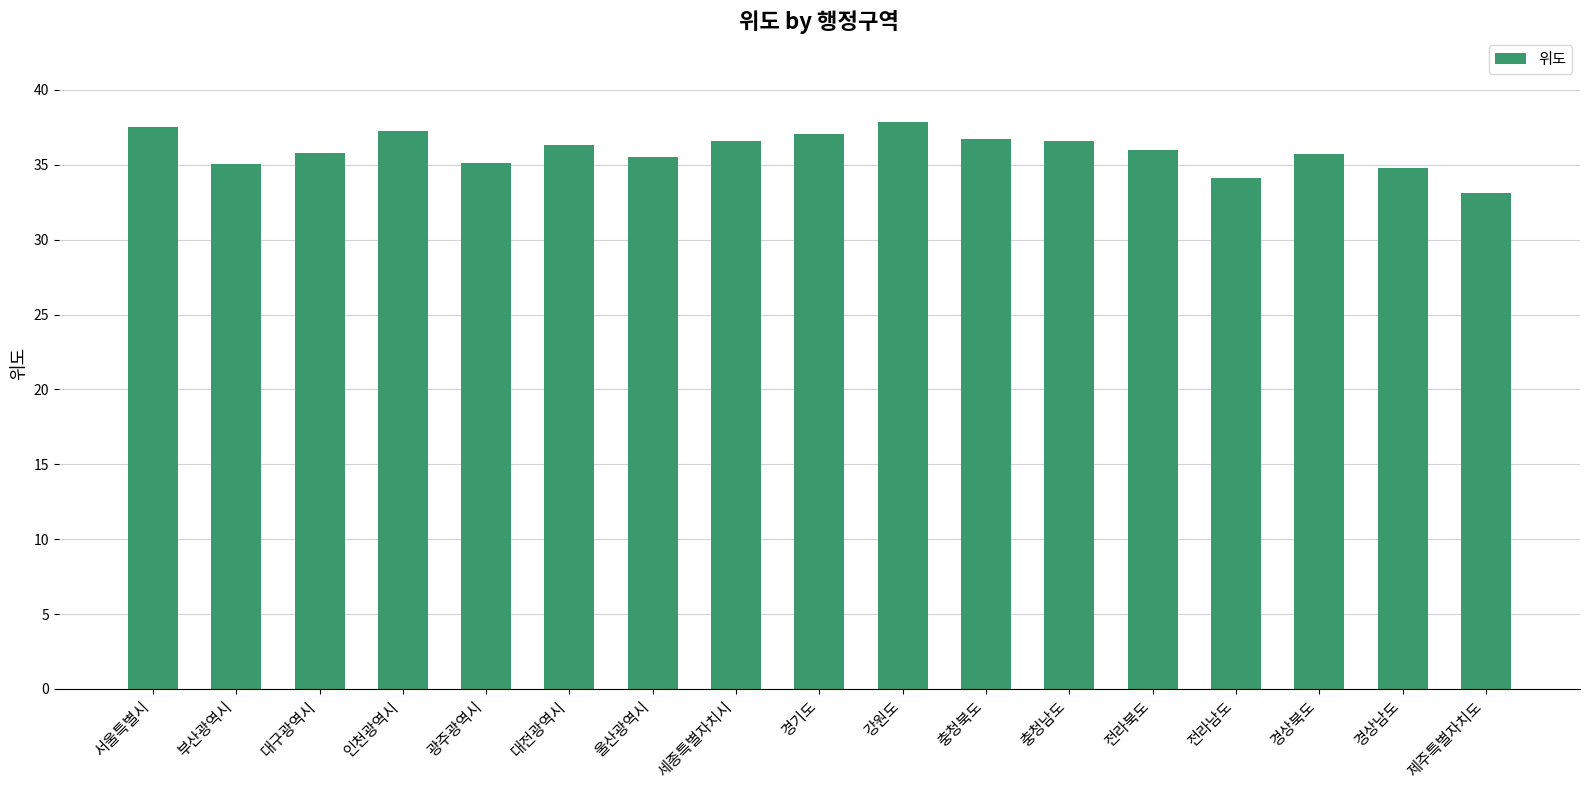

Between 경상남도 and 충청북도, which is larger?

충청북도